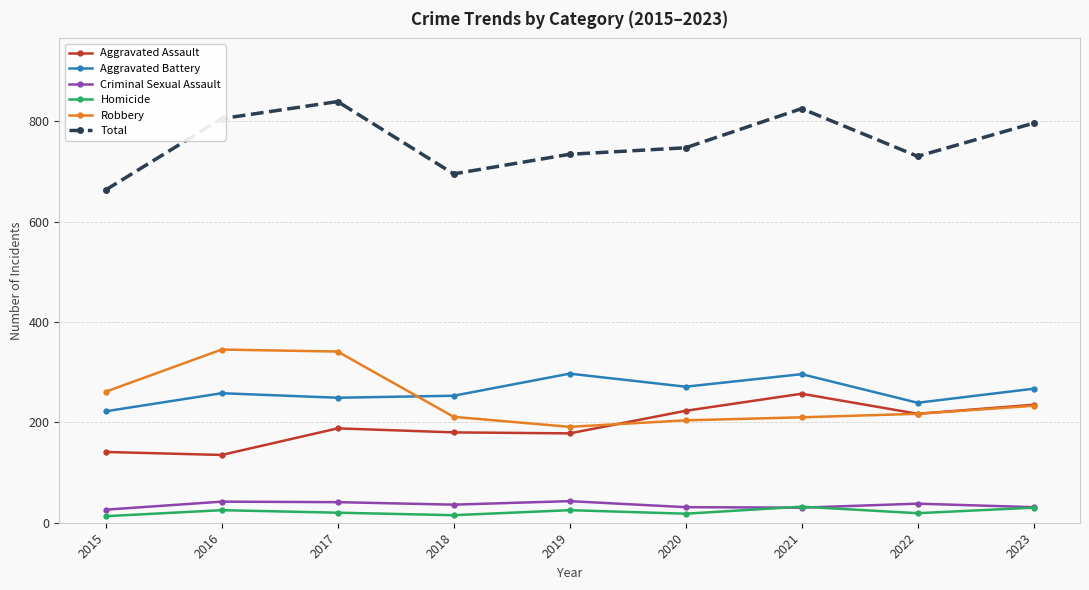

Read the Aggravated Assault value at 2022, to the nearest 10.

220